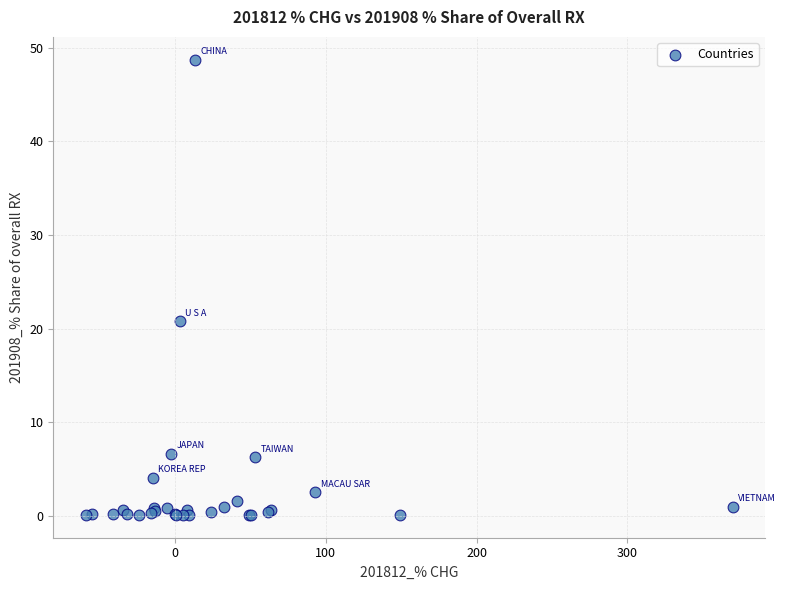

What Y value in the scatter plot is closest to 24?

20.8